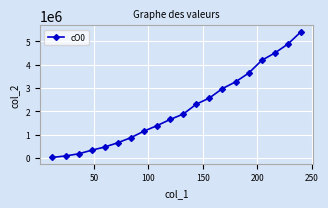

What is the sum of all values?

42395370